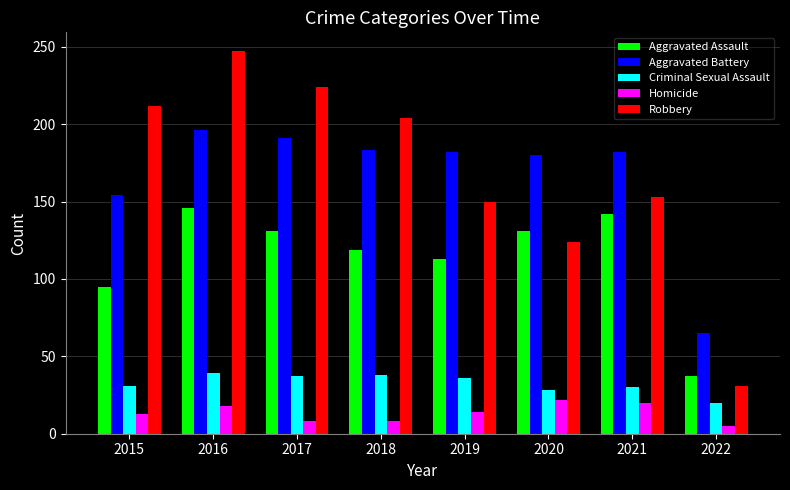

The Criminal Sexual Assault series shows 65 at 2017. True or false?

False